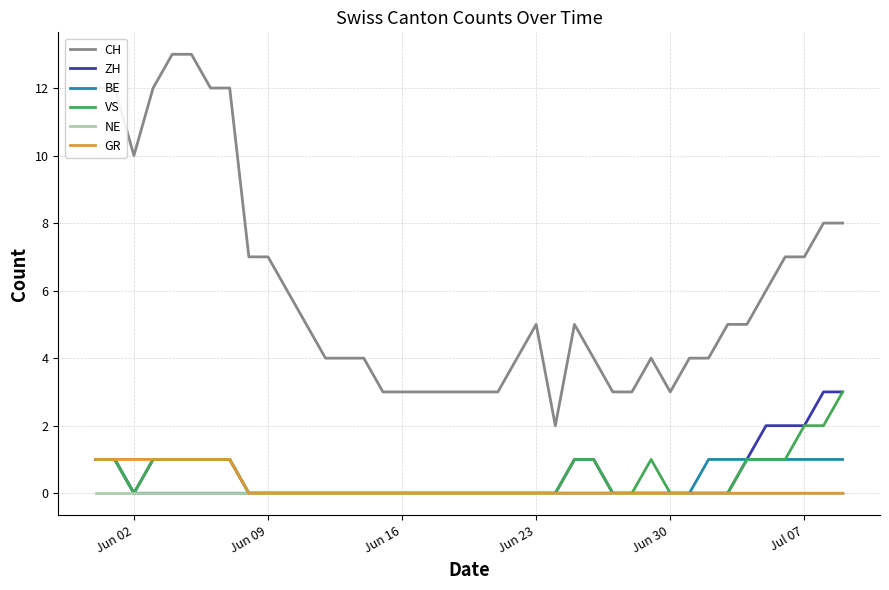

How many lines are shown in the chart?

6